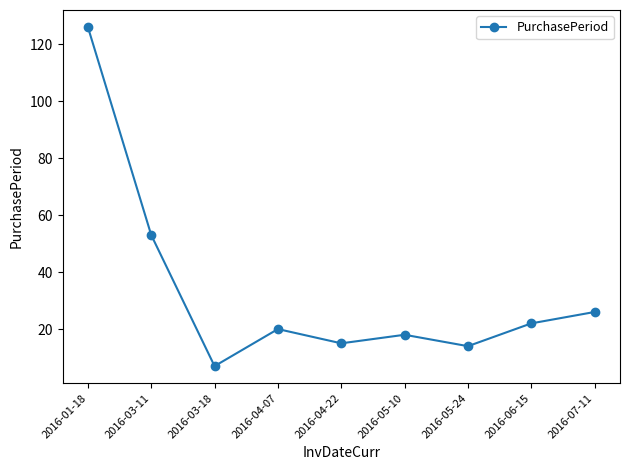

What is the difference between the maximum and minimum values?

119